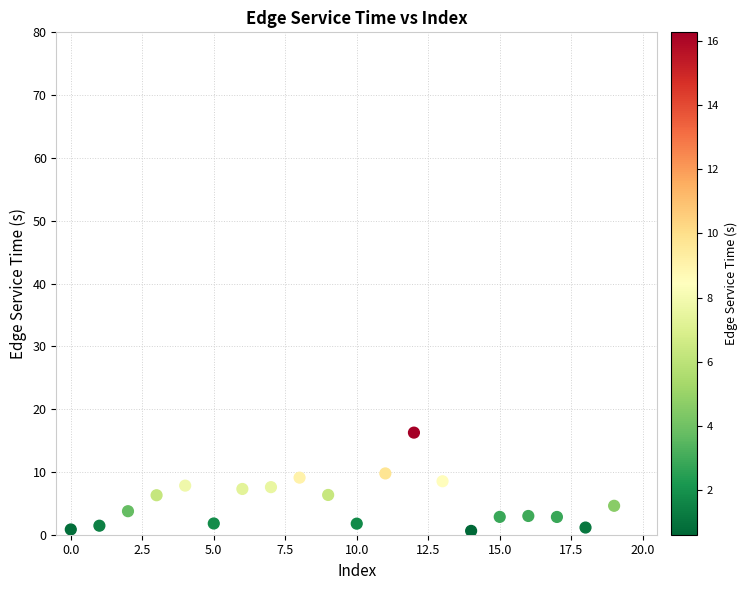

What is the range of Y values (max minus min)?

15.6